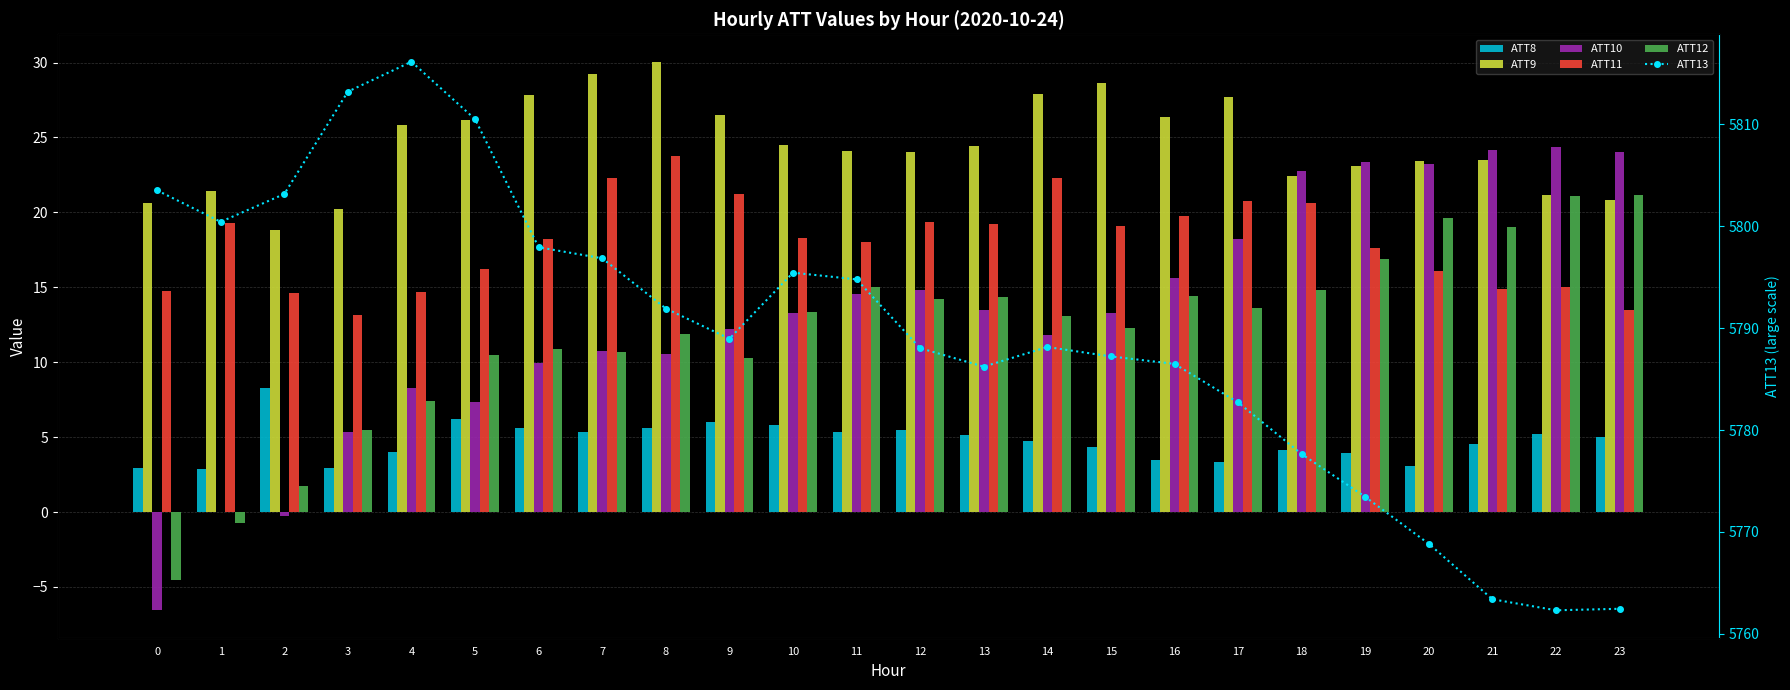

What is the sum of the ATT12 values at 12 and 2?

16.0